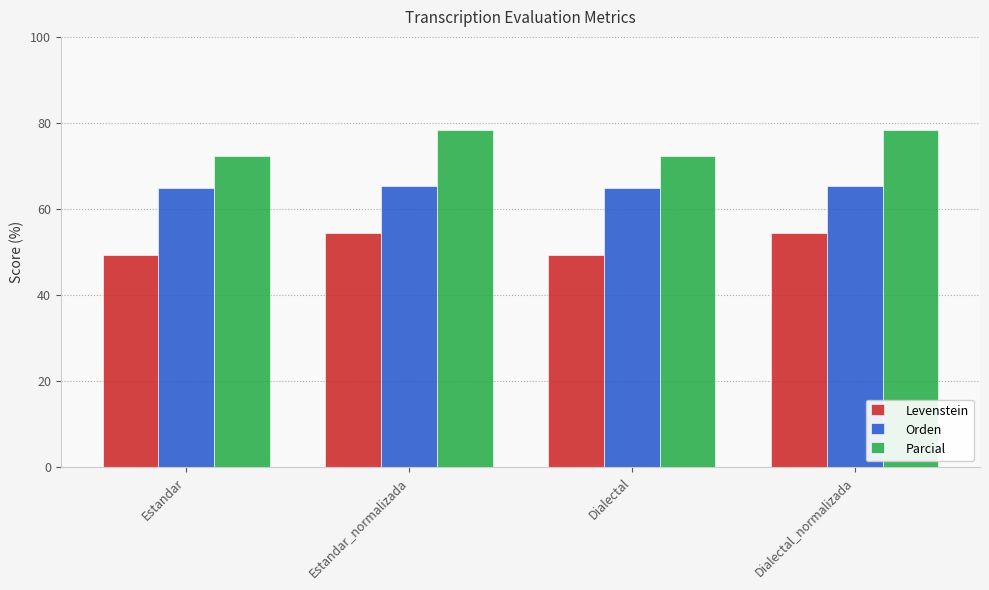

Does the chart contain any negative values?

No